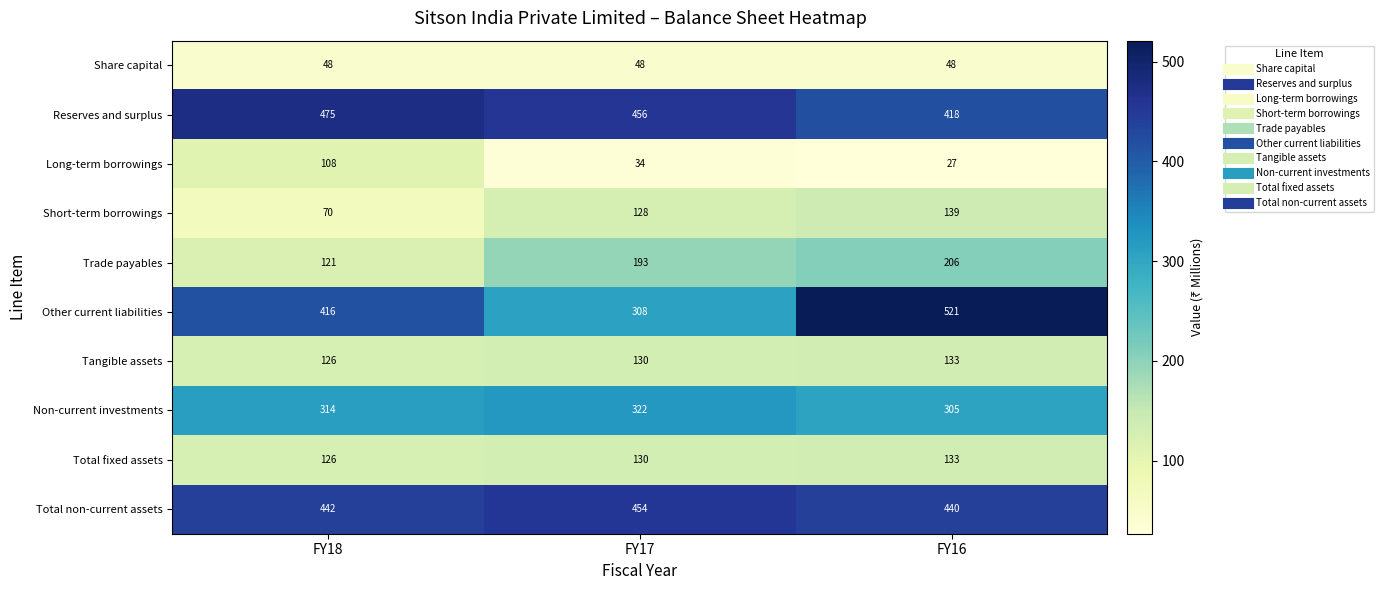

Where is Total fixed assets nearest to the value 129?

FY17